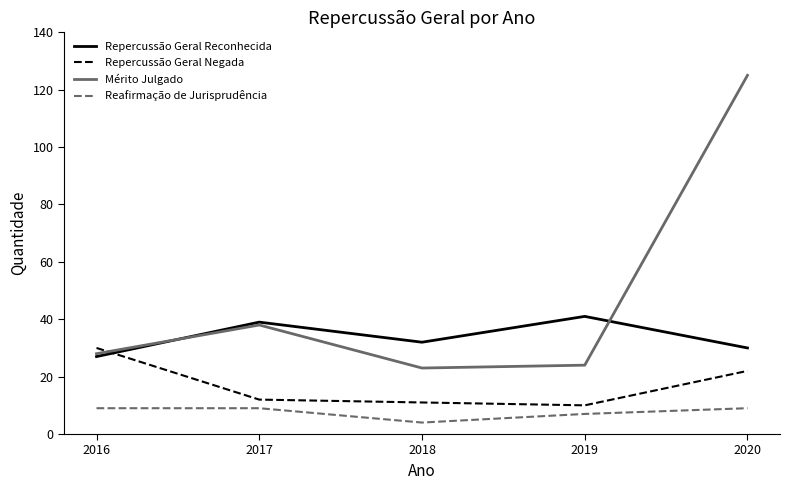

What are all the series names shown in the legend?

Repercussão Geral Reconhecida, Repercussão Geral Negada, Mérito Julgado, Reafirmação de Jurisprudência